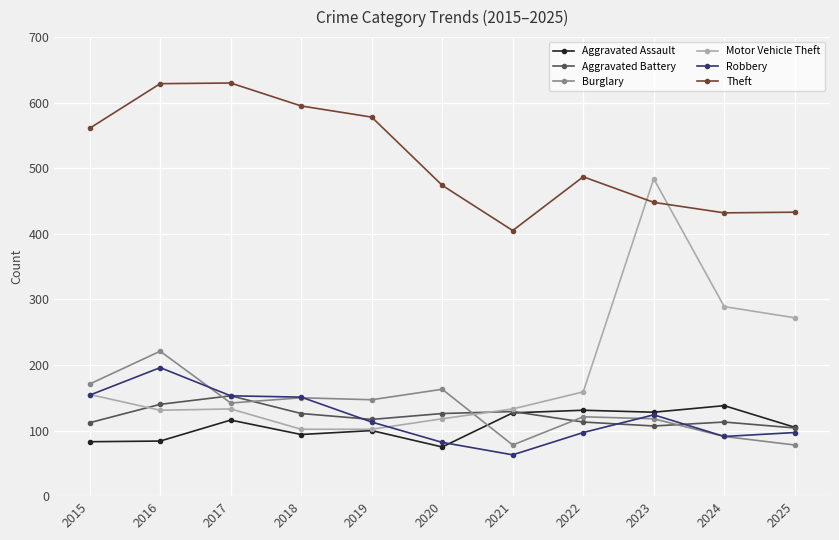

The Motor Vehicle Theft series shows 289 at 2024. True or false?

True